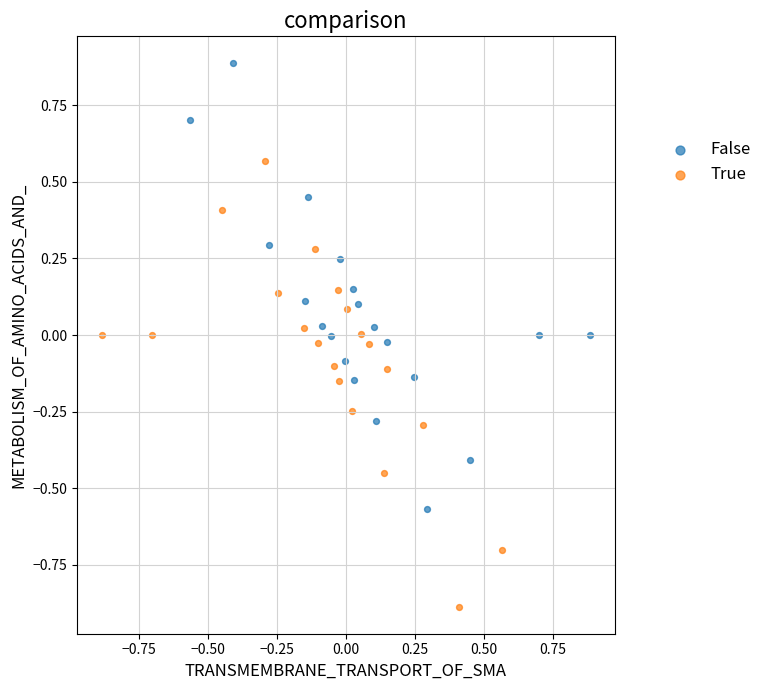

Which series reaches the maximum Y coordinate?

False